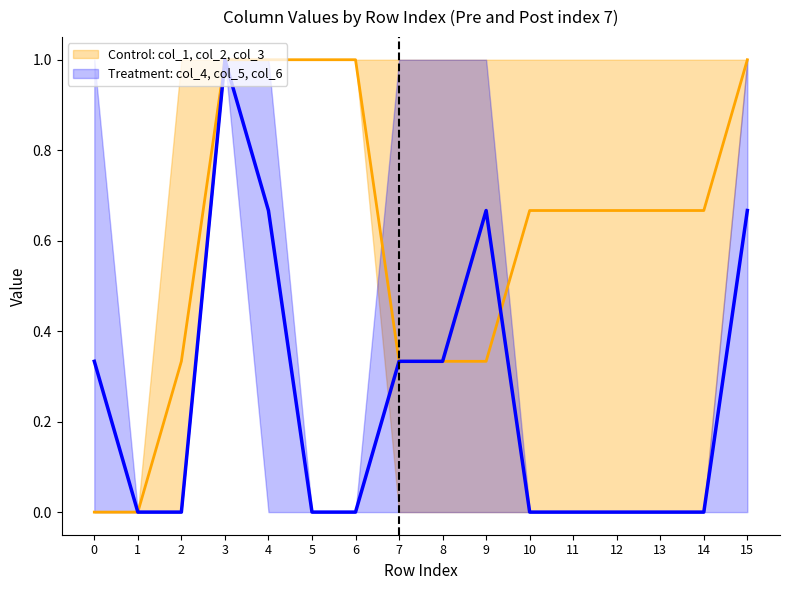

How many data points does each series have?

16